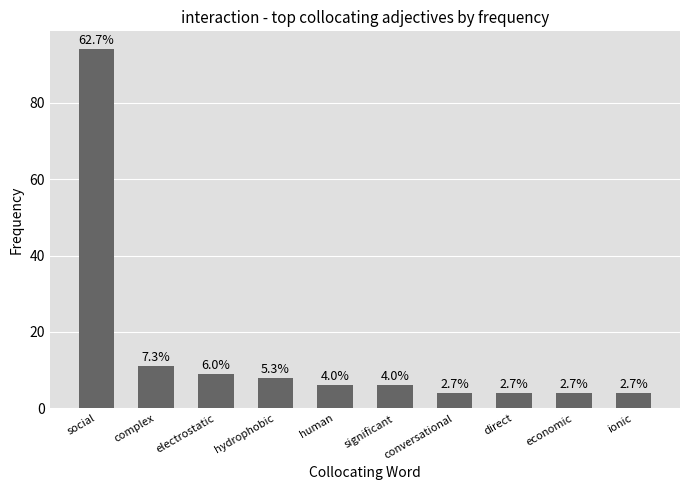

The value at ionic is 4. True or false?

True